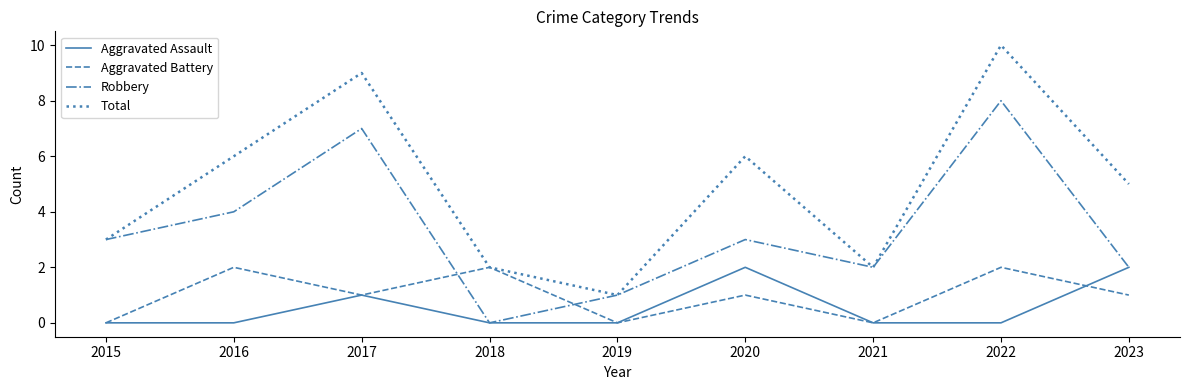

How many times do Robbery and Aggravated Battery cross each other?

2